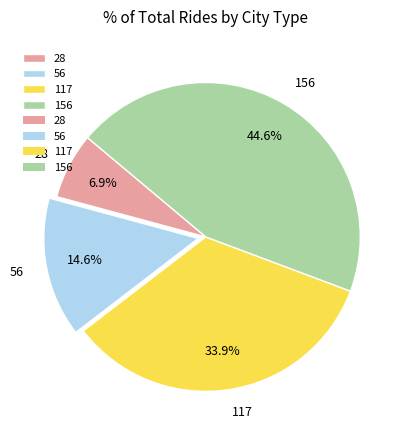

What is the largest slice in the pie chart?

156